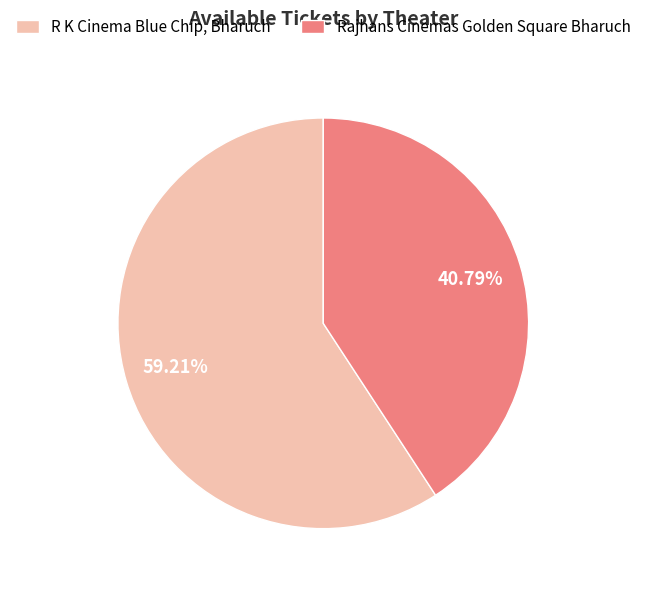

What is the ratio of the value at Rajhans Cinemas Golden Square Bharuch to the value at R K Cinema Blue Chip, Bharuch?

0.7